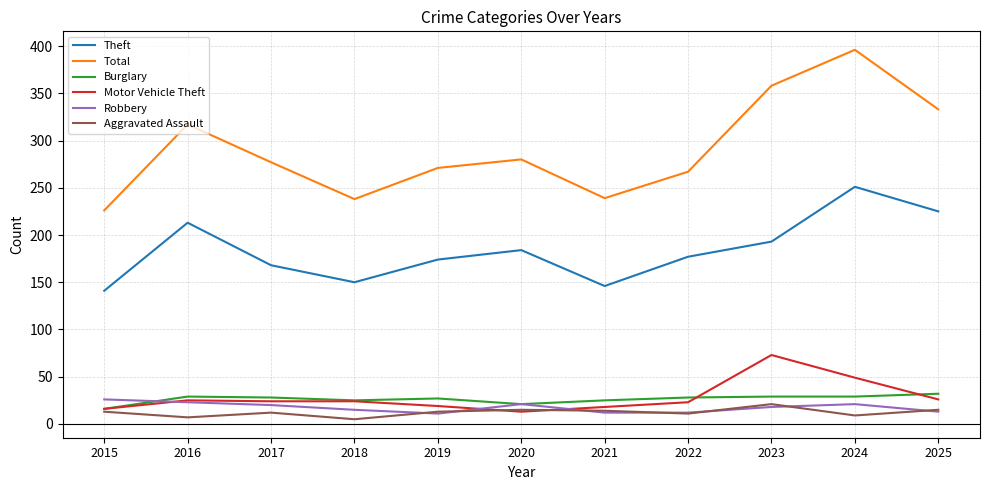

True or false: Motor Vehicle Theft and Total intersect in this chart.

False